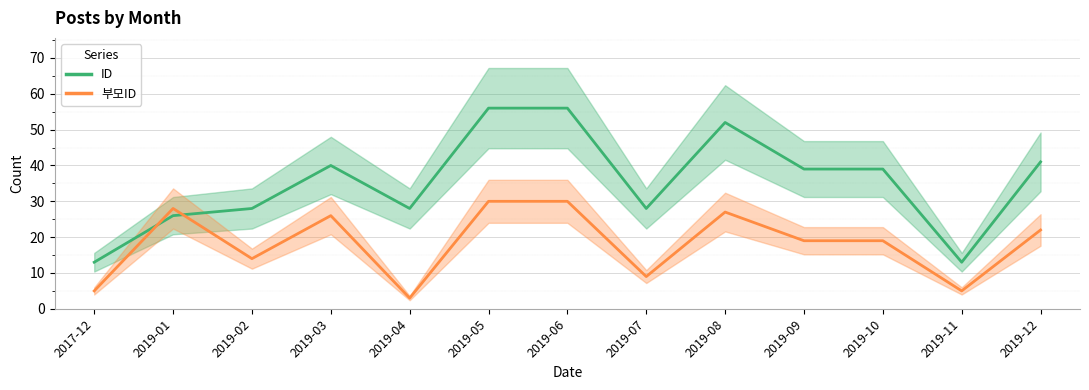

At 2019-01, list the series in order from largest to smallest.

부모ID, ID